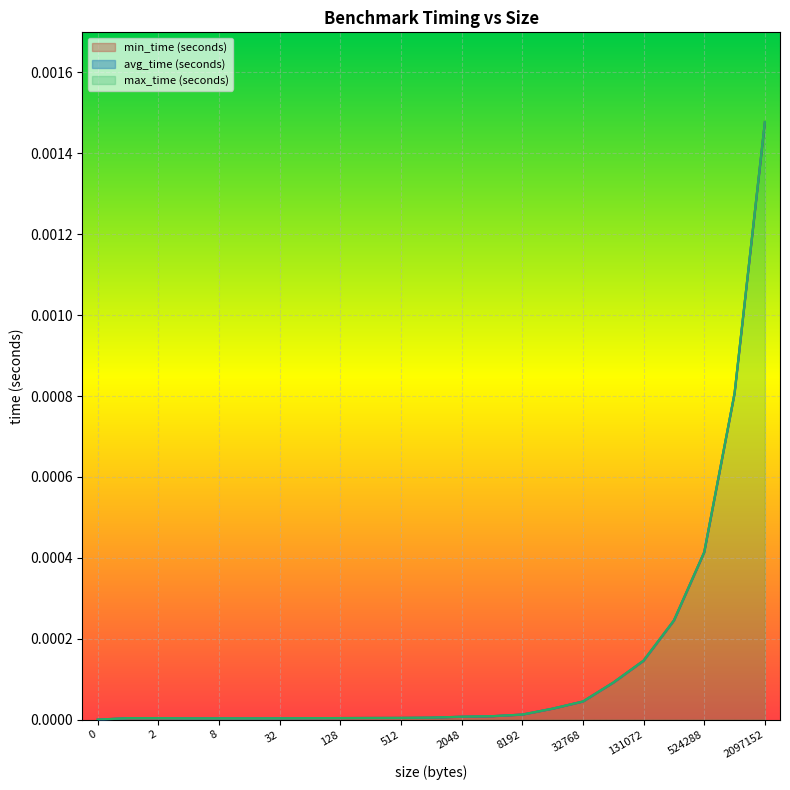

True or false: min_time (seconds) has a value of 0.0 at 32768.

False